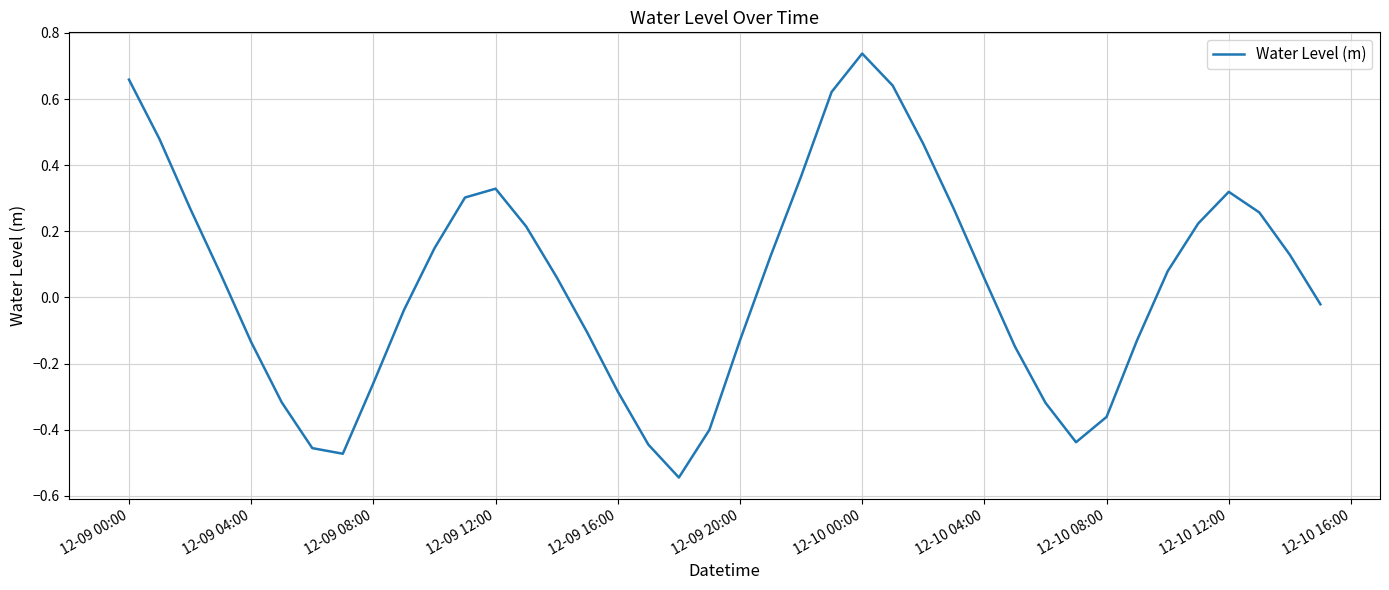

What is the difference between the maximum and minimum values?

1.3